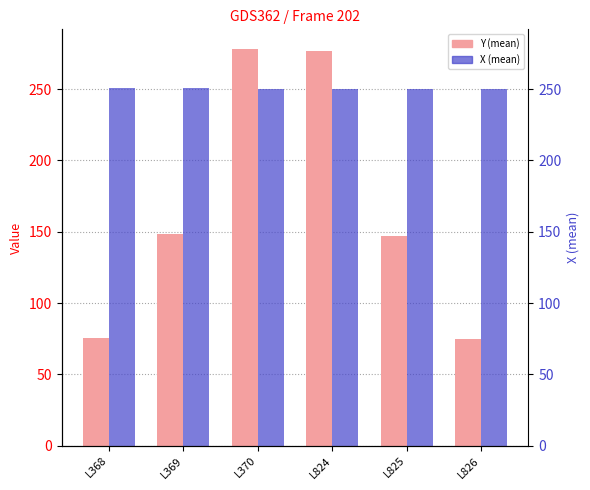

How many groups of bars are there?

6